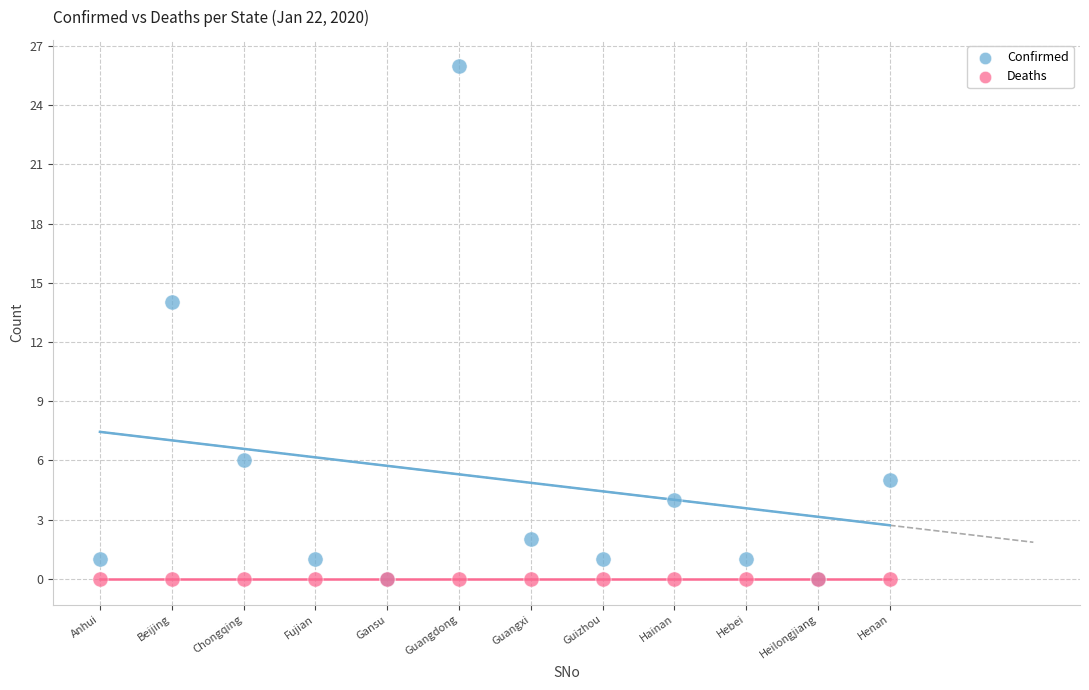

Across all series, what Y value is closest to 13?

14